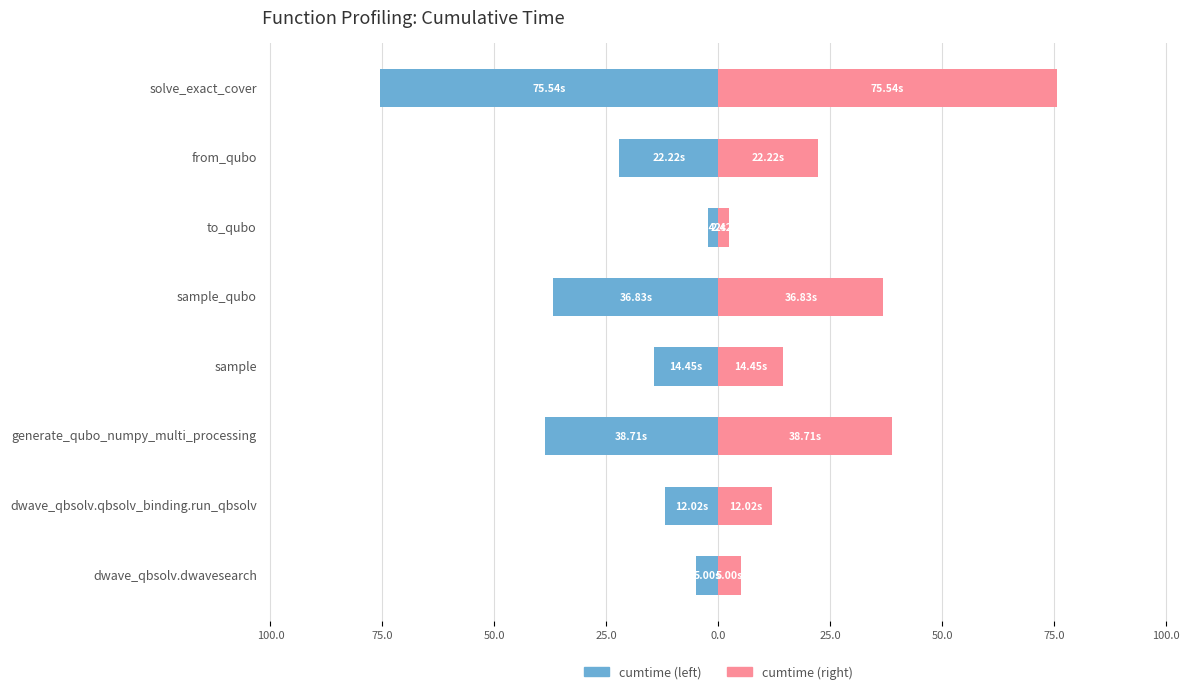

What is the difference between the maximum and minimum values in the cumtime series?

73.1